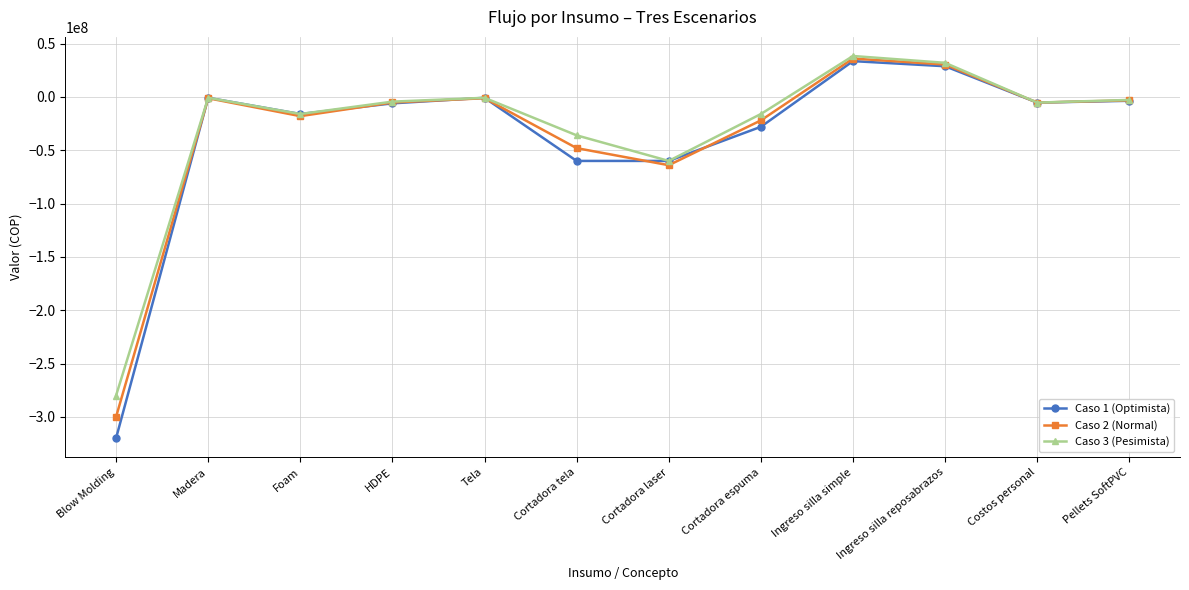

The Caso 2 (Normal) series shows -18000000 at Foam. True or false?

True